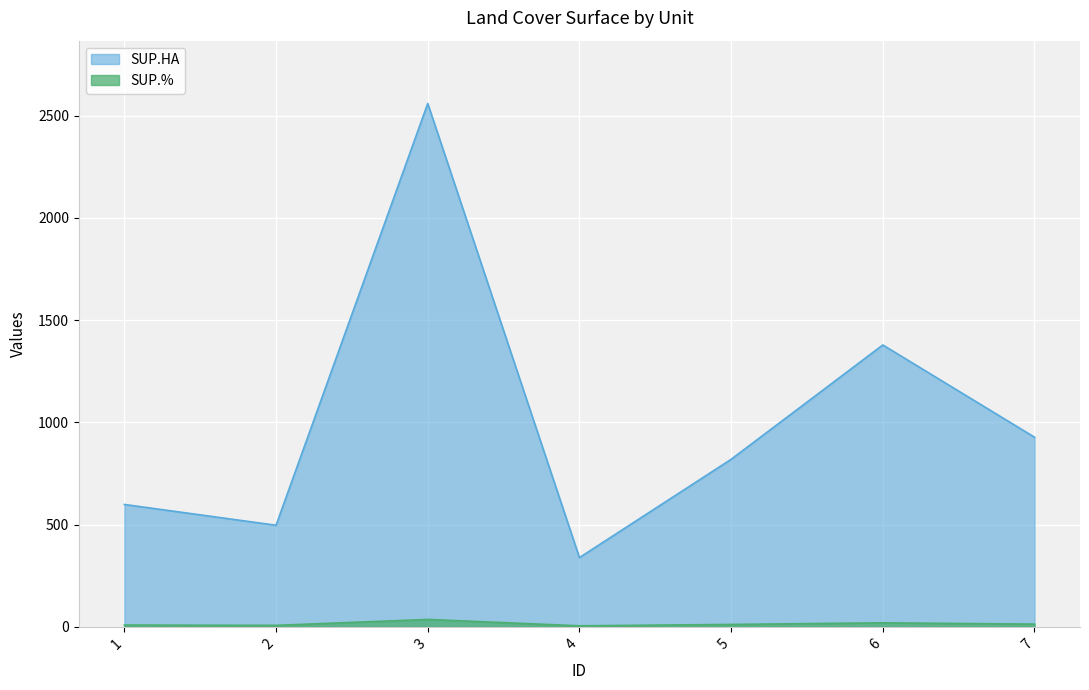

How many interior local valleys does the SUP.HA series have?

2